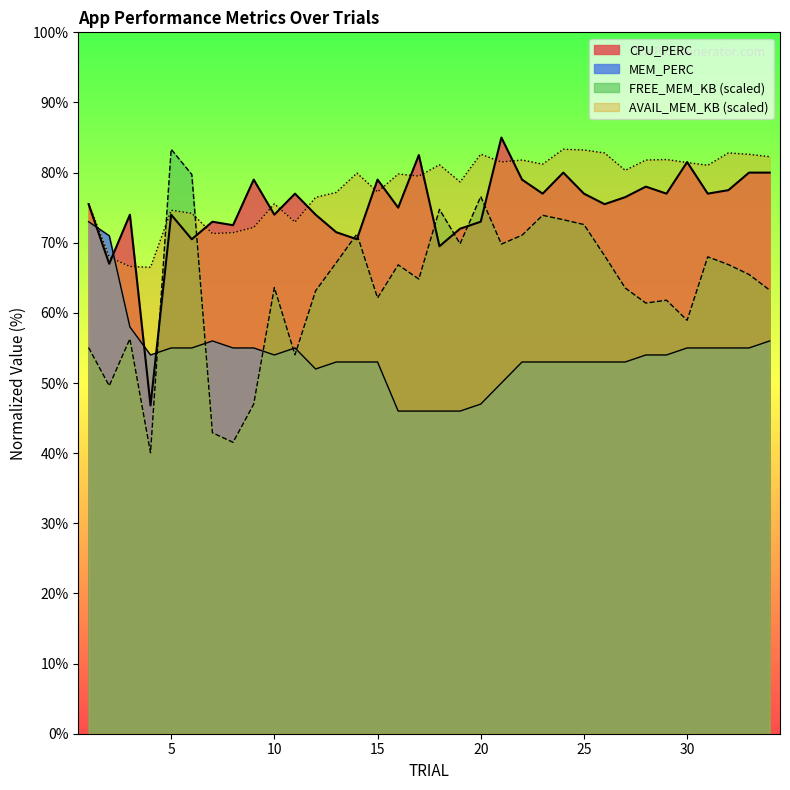

Which series has the largest range (max minus min)?

FREE_MEM_KB